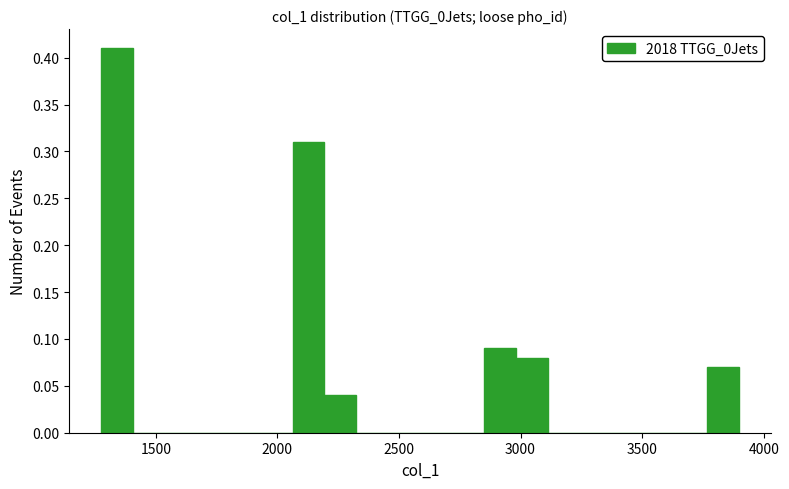

Around what value on the x-axis is the tallest bar? Give the approximate position of its centre, as read against the axis.

1350